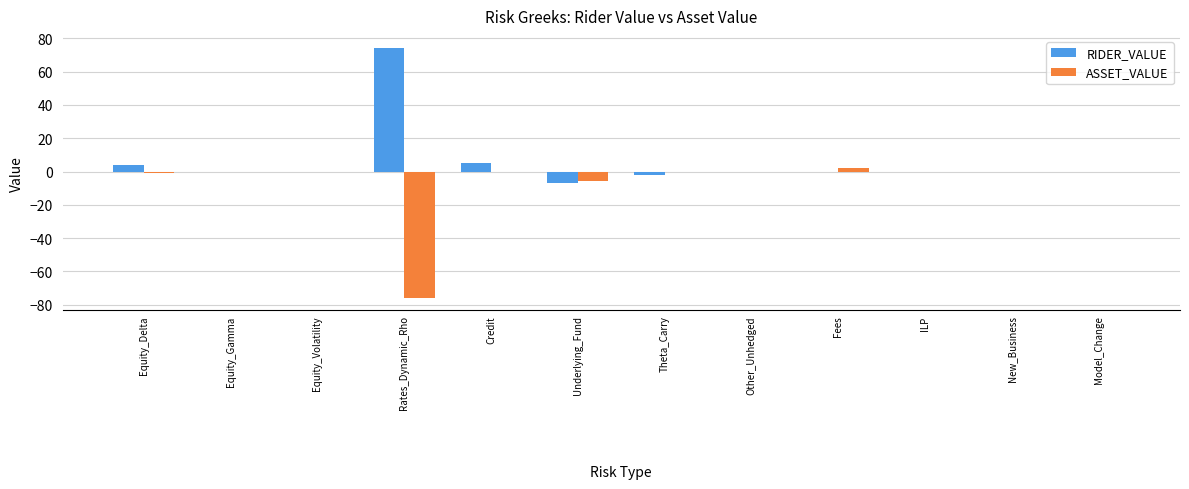

Reading right to left, what are all the values shown in this chart?

RIDER_VALUE: Model_Change=0	New_Business=0	ILP=0	Fees=0	Other_Unhedged=0	Theta_Carry=-2	Underlying_Fund=-7	Credit=5	Rates_Dynamic_Rho=74	Equity_Volatility=0	Equity_Gamma=0	Equity_Delta=4
ASSET_VALUE: Model_Change=0	New_Business=0	ILP=0	Fees=2	Other_Unhedged=0	Theta_Carry=0	Underlying_Fund=-6	Credit=0	Rates_Dynamic_Rho=-76	Equity_Volatility=0	Equity_Gamma=0	Equity_Delta=-1